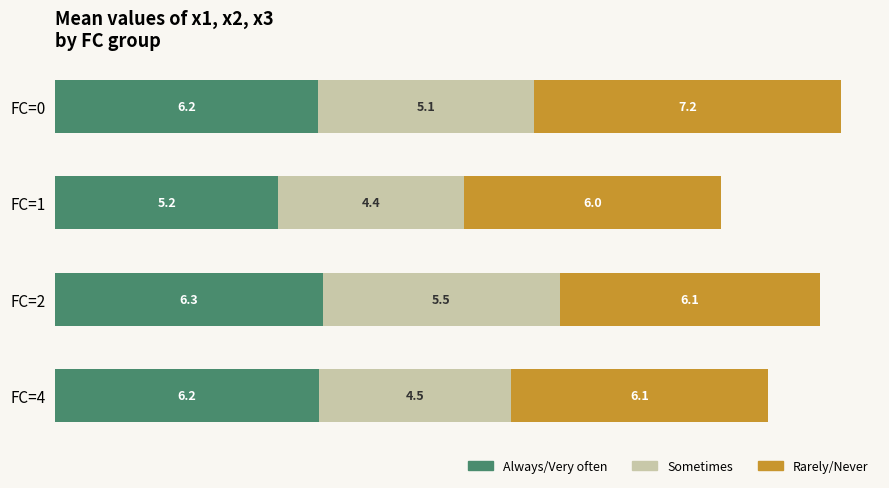

What is the lowest value of the Always/Very often series?

5.2